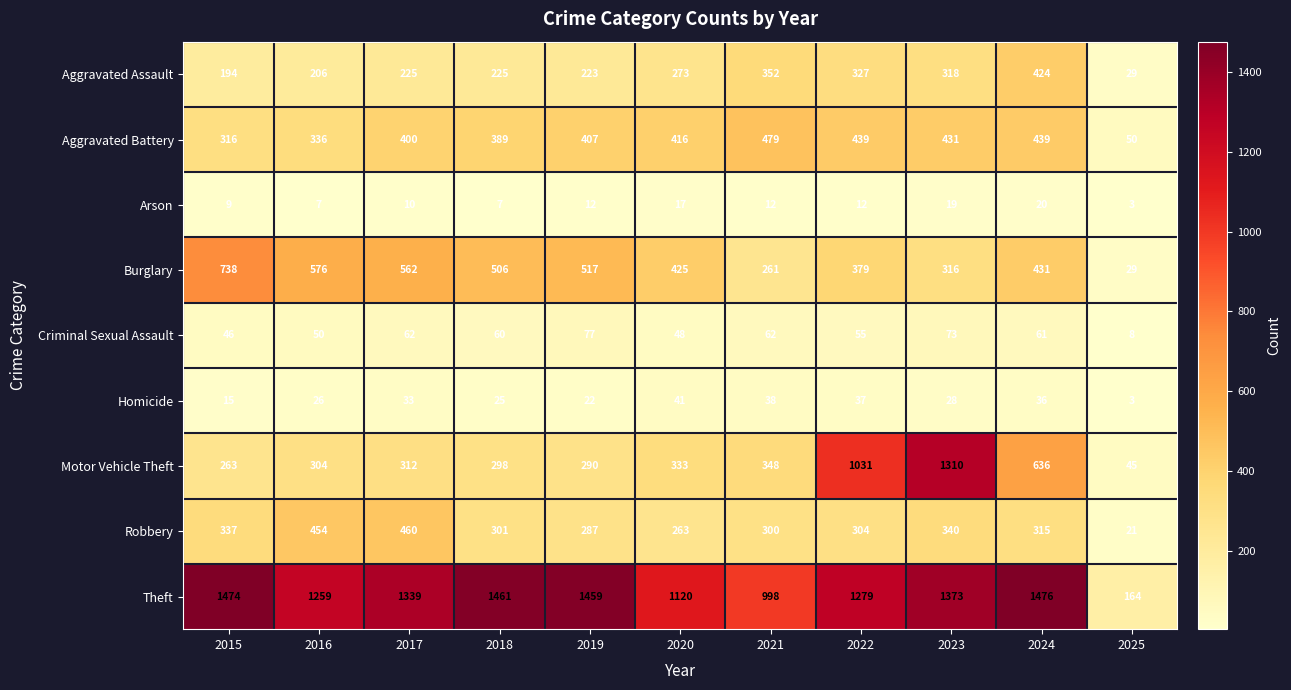

Which series has the widest spread of values?

Theft